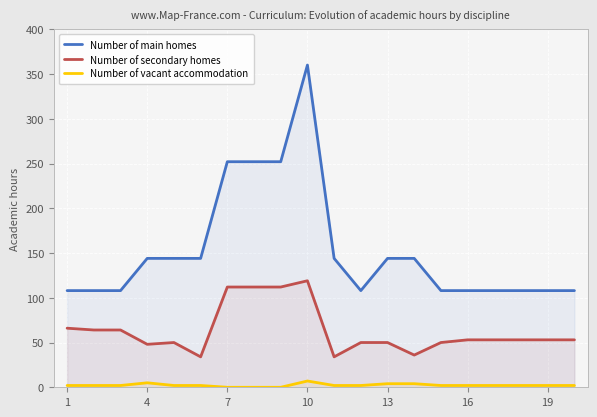

True or false: Number of vacant accommodation and Number of secondary homes intersect in this chart.

False